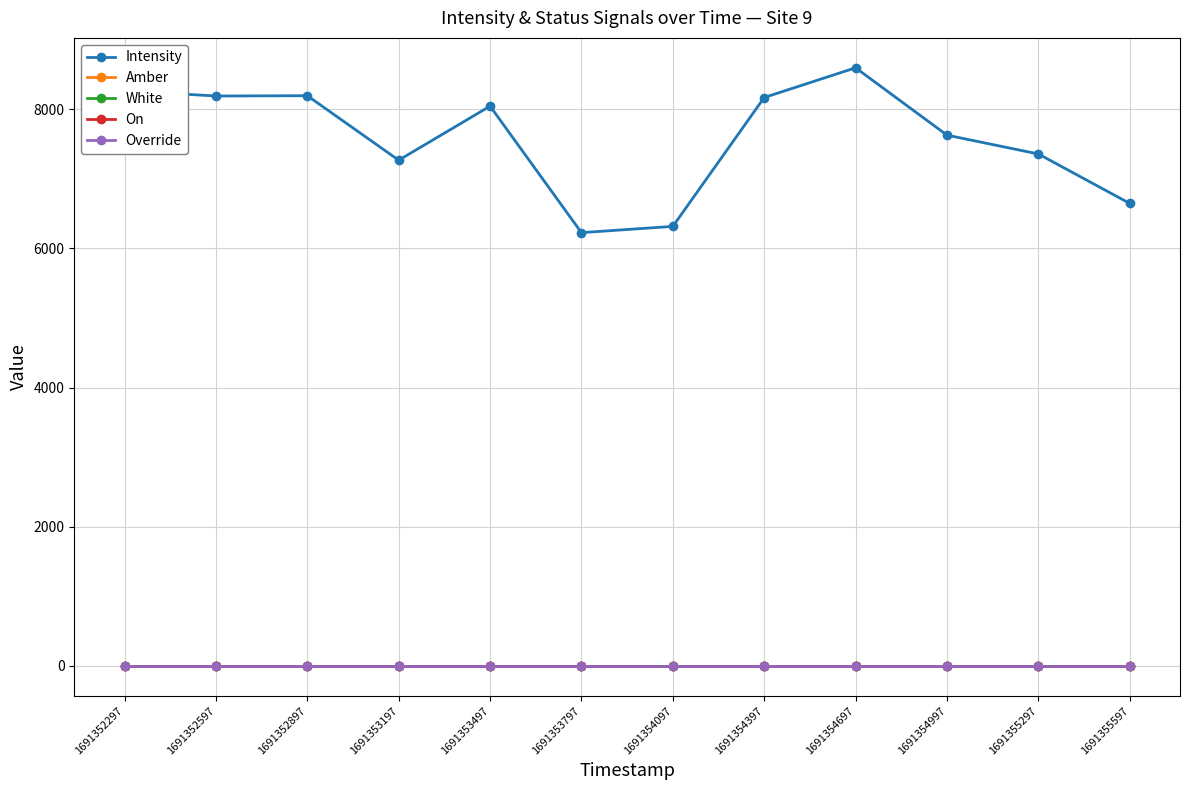

Is this an area chart (filled region under the line)?

No